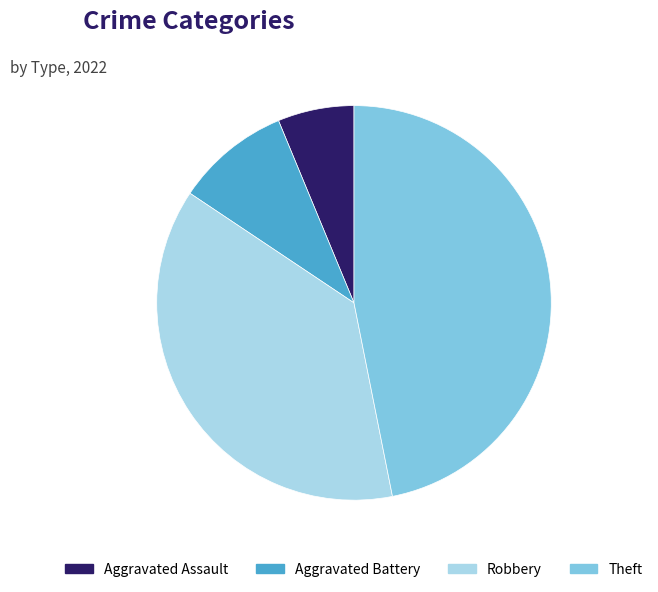

Does Robbery represent more than half of the total?

No